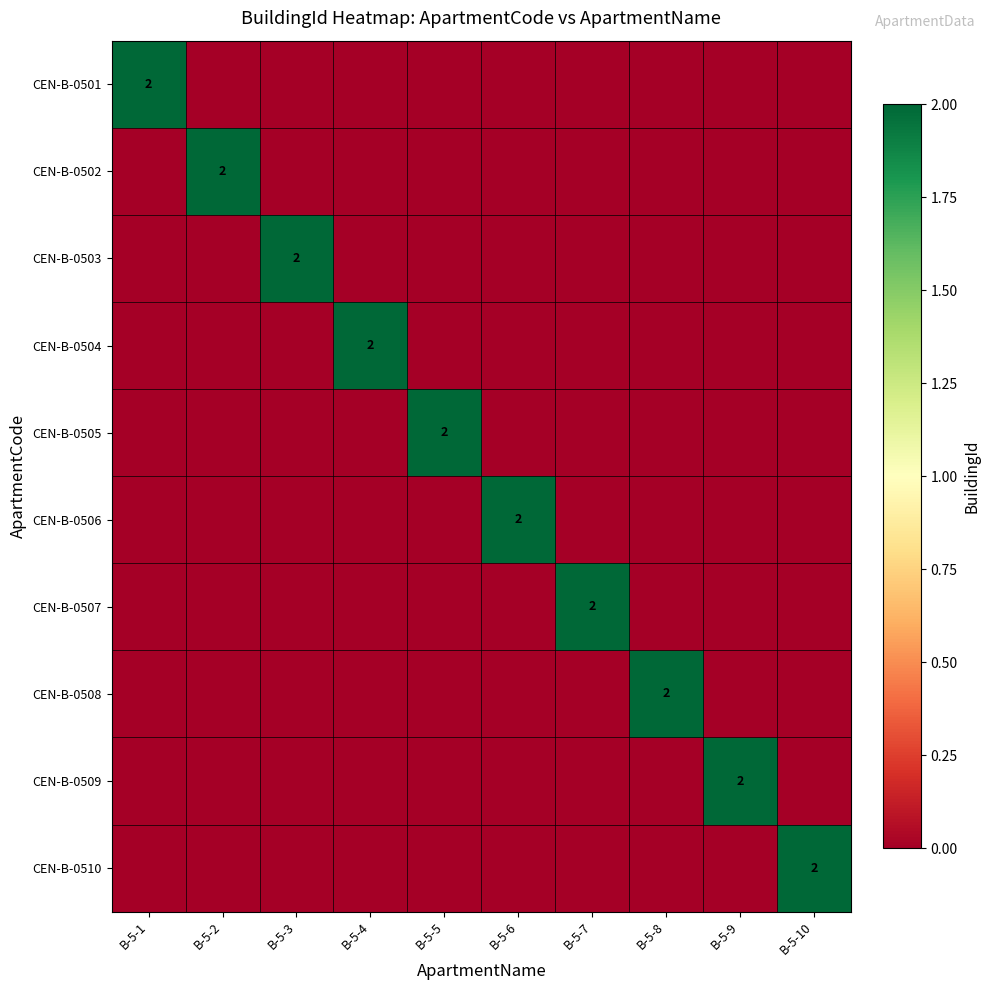

At how many categories does at least one series exceed 1?

10